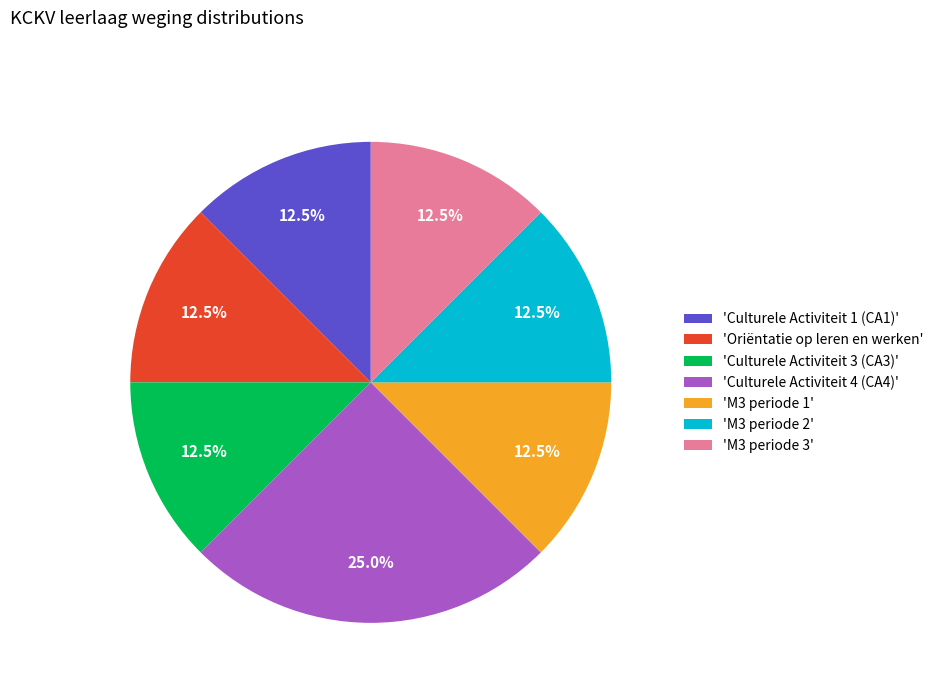

Does any single category account for the majority?

No